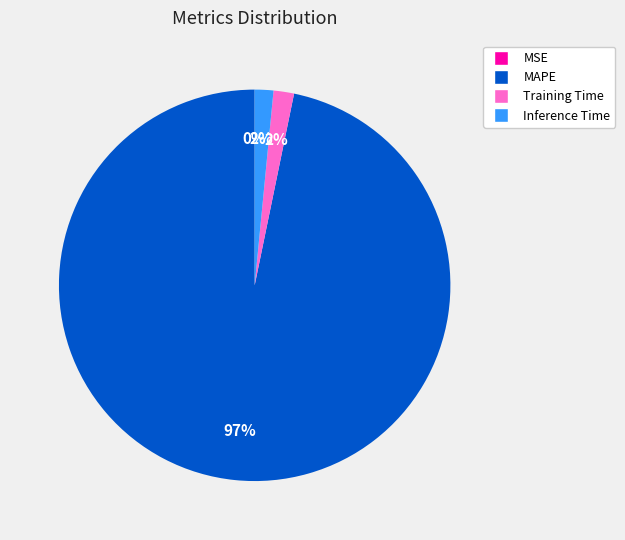

Do Inference Time and MAPE together represent more than half of the pie?

Yes